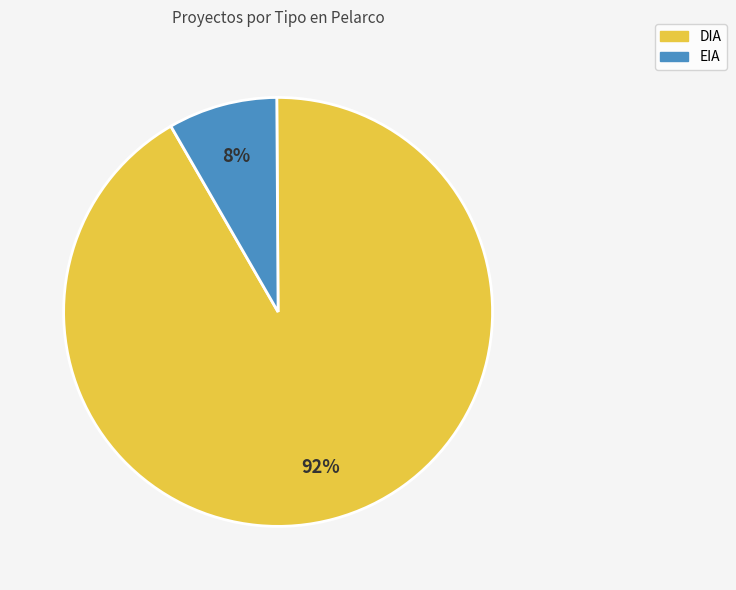

To the nearest percent, what portion does DIA represent?

92%